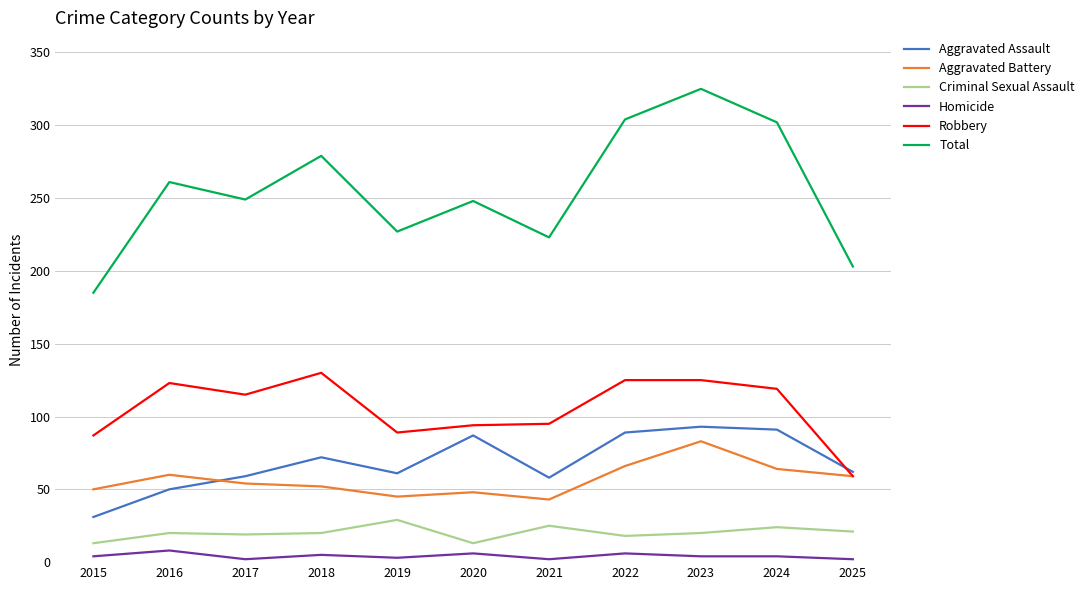

True or false: Aggravated Assault and Total cross at least once.

False